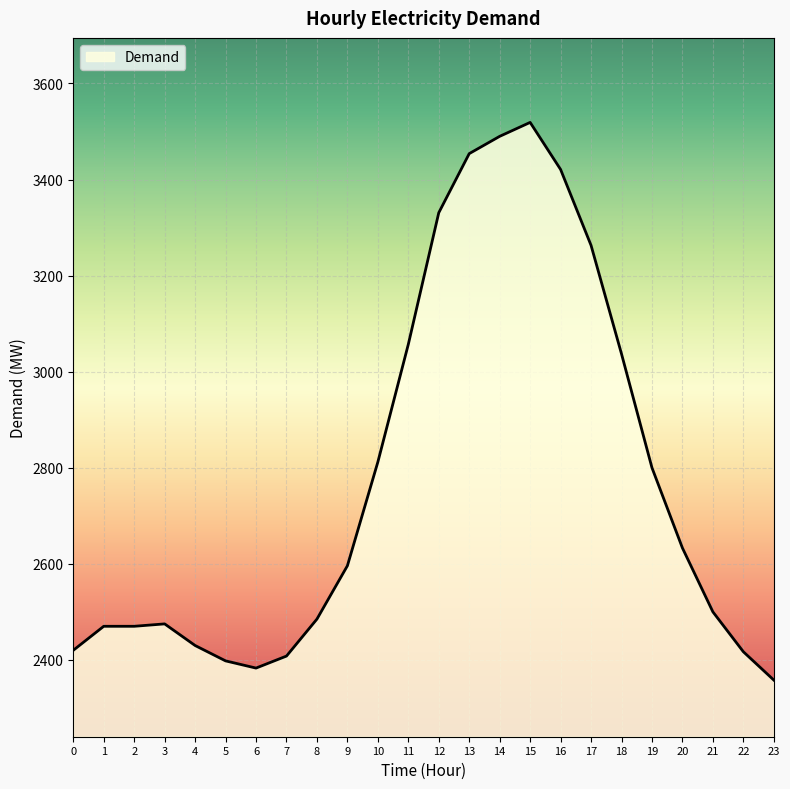

Which has a higher value, 4 or 3?

3